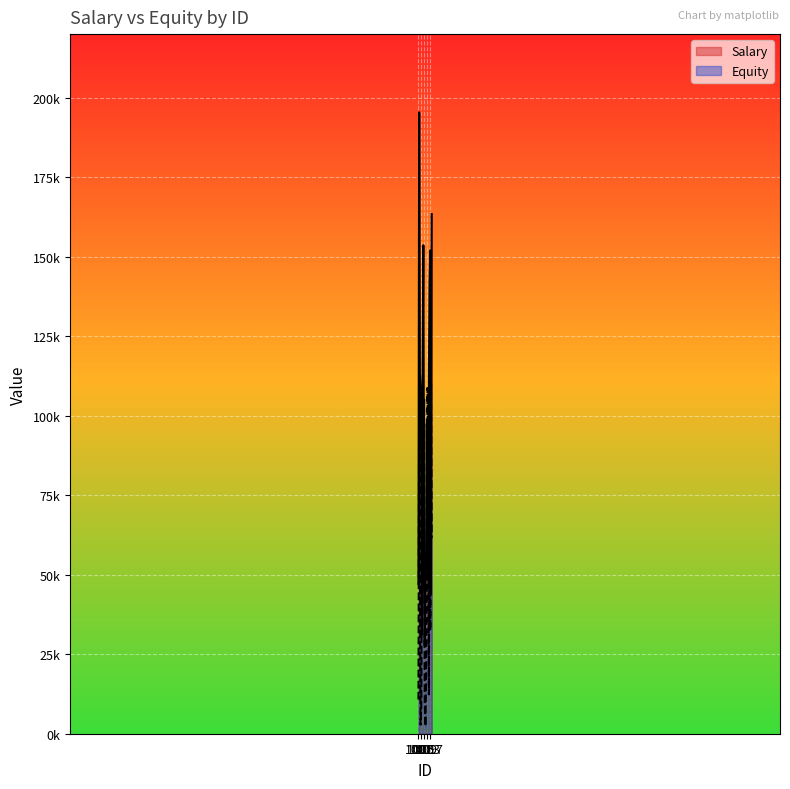

At which label does Salary reach its minimum?

1010